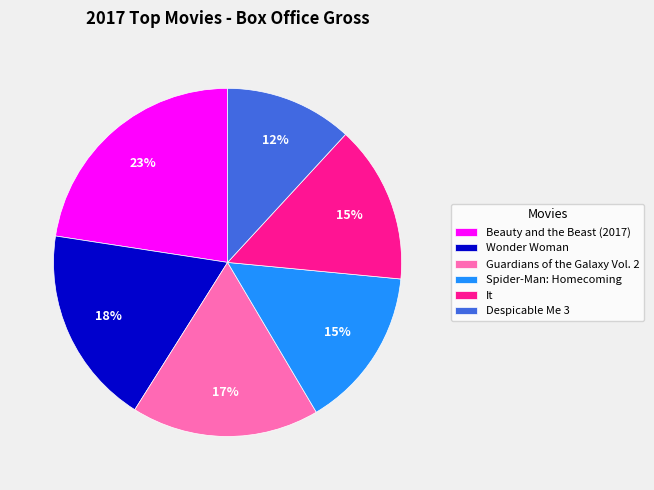

Does any single category account for the majority?

No